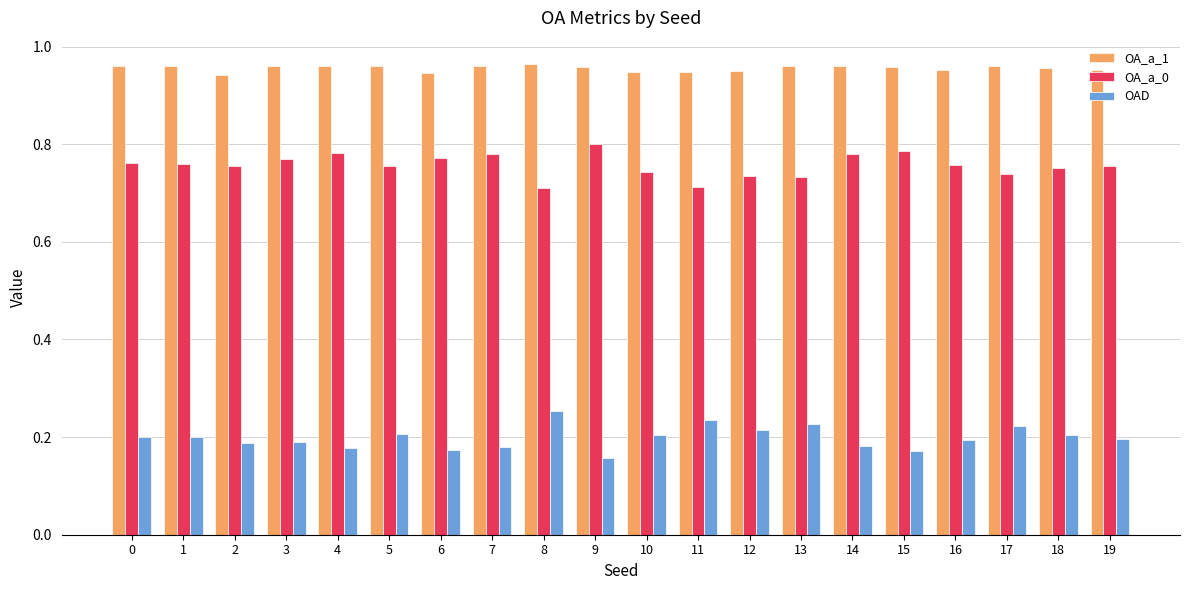

The value of OA_a_0 at 10 is 0.7. True or false?

True